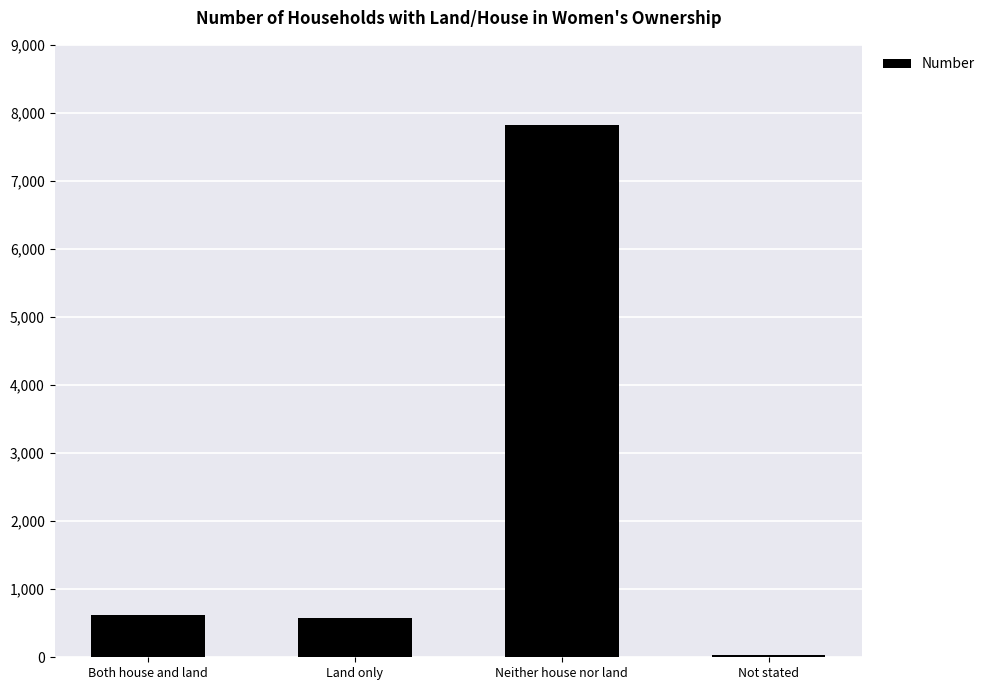

What is the ratio of the value at Land only to the value at Not stated?

15.9